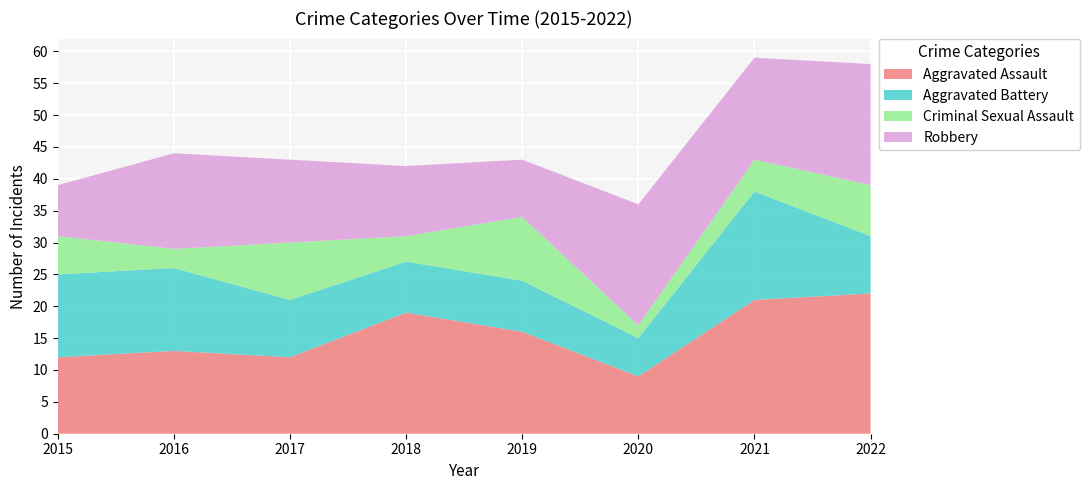

Reading left to right, extract all data points from this chart.

Aggravated Assault: 12	13	12	19	16	9	21	22
Aggravated Battery: 13	13	9	8	8	6	17	9
Criminal Sexual Assault: 6	3	9	4	10	2	5	8
Robbery: 8	15	13	11	9	19	16	19